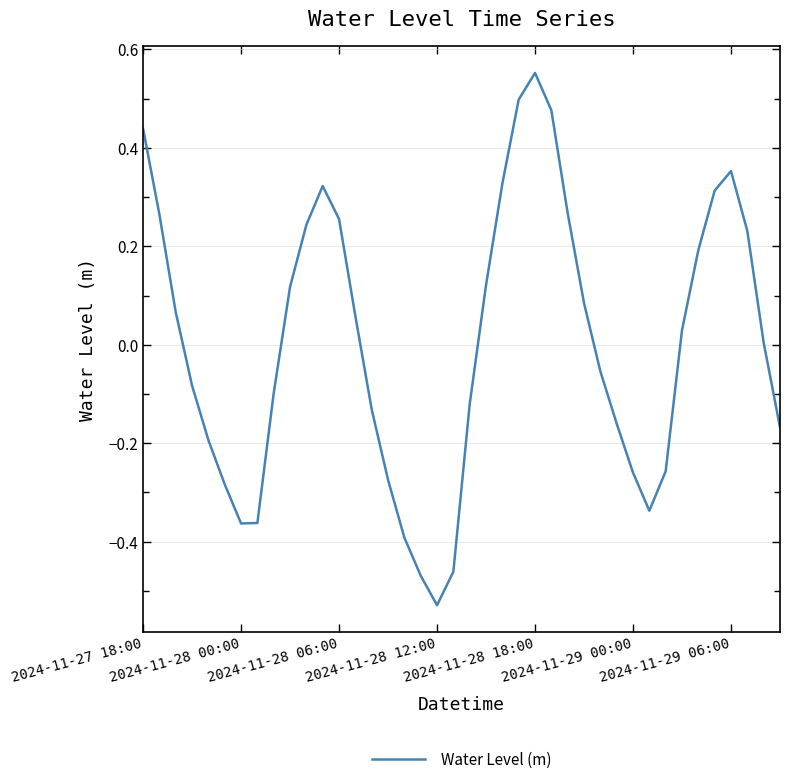

How many lines are shown in the chart?

1